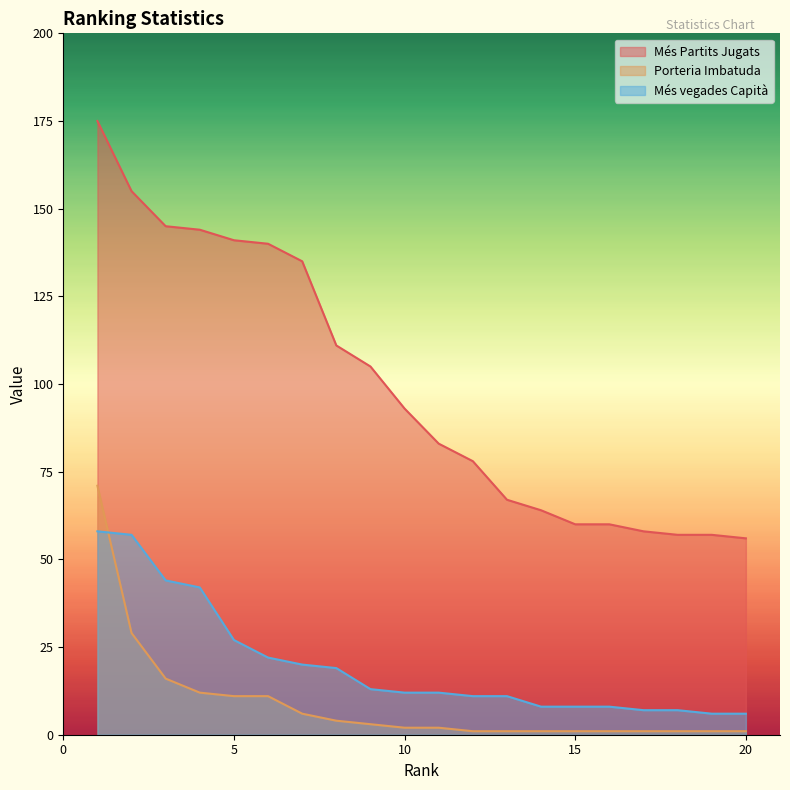

List the series in order of their peak value, highest first.

Més Partits Jugats, Porteria Imbatuda, Més vegades Capità